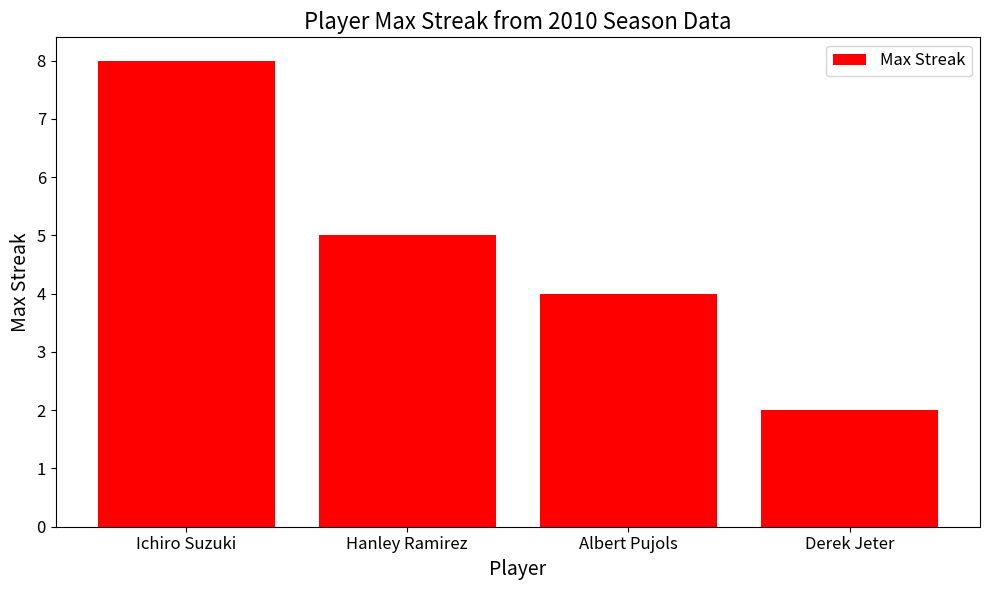

How many bars are there in total?

4